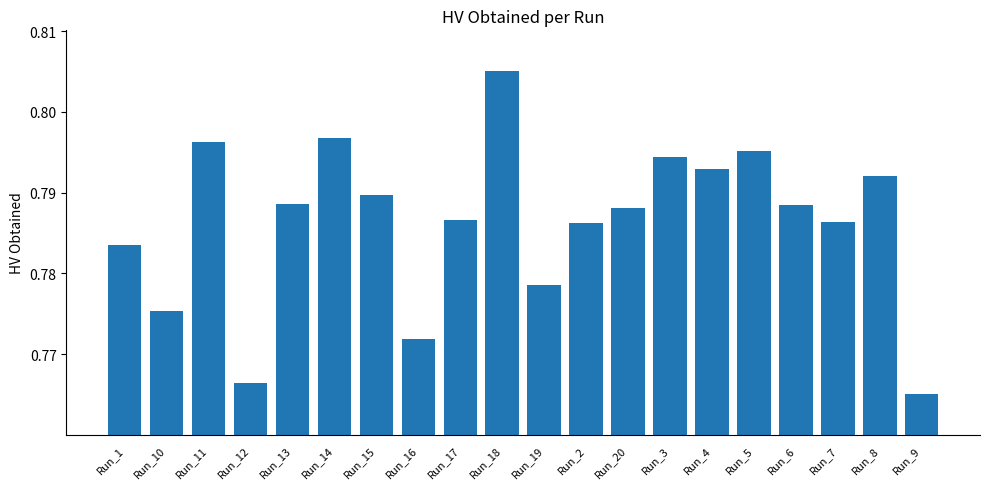

What is the label of the 16th bar from the left?

Run_5